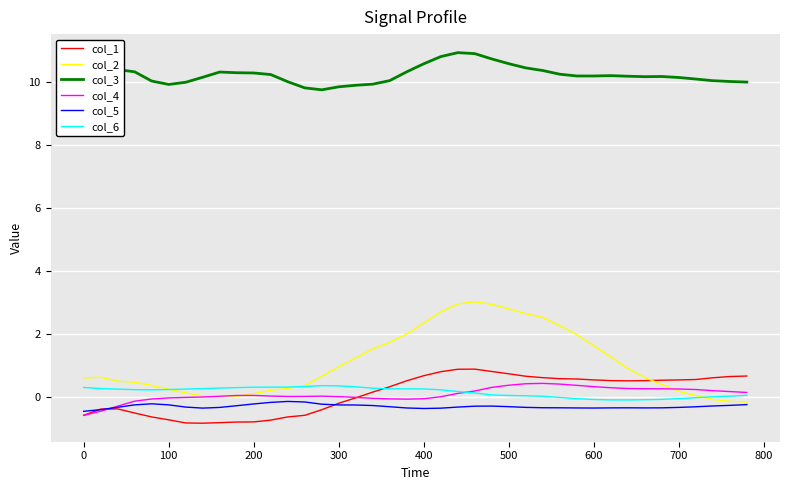

Which series has the widest spread of values?

col_2